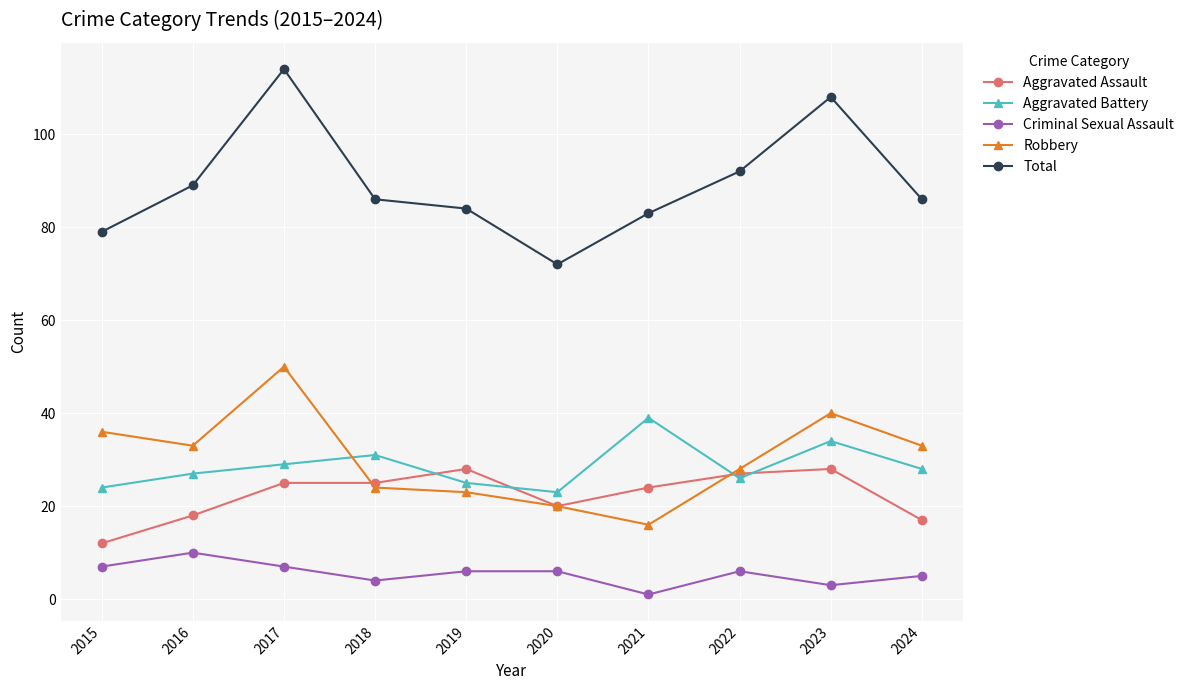

Reading left to right, extract all data points from this chart.

Aggravated Assault: 12	18	25	25	28	20	24	27	28	17
Aggravated Battery: 24	27	29	31	25	23	39	26	34	28
Criminal Sexual Assault: 7	10	7	4	6	6	1	6	3	5
Robbery: 36	33	50	24	23	20	16	28	40	33
Total: 79	89	114	86	84	72	83	92	108	86